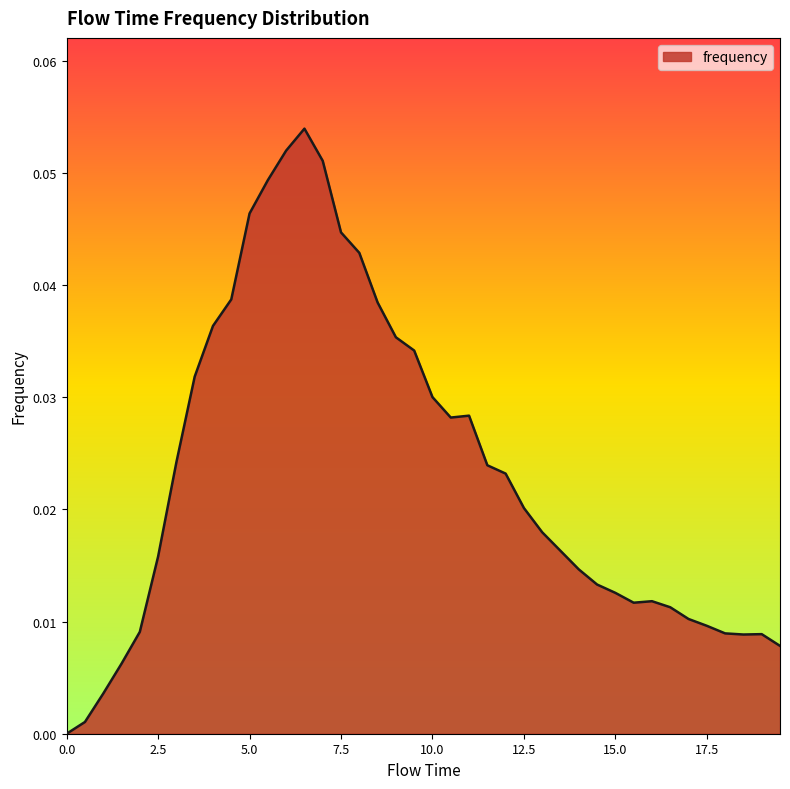

How many lines are shown in the chart?

1